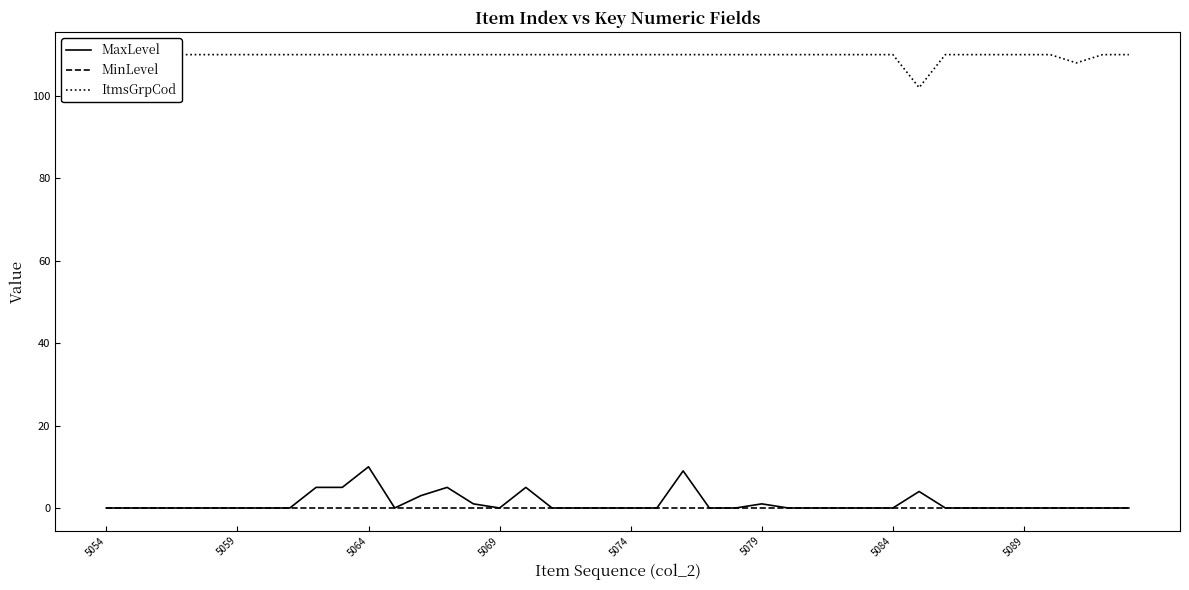

What is the maximum value shown in the chart?

110